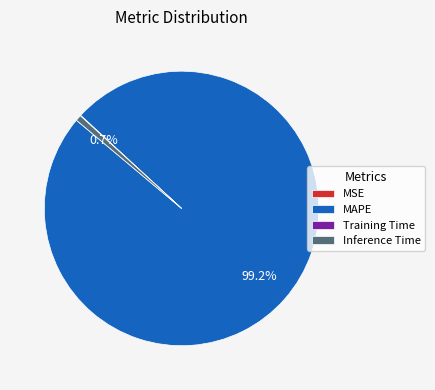

Is there a majority slice in this chart?

Yes